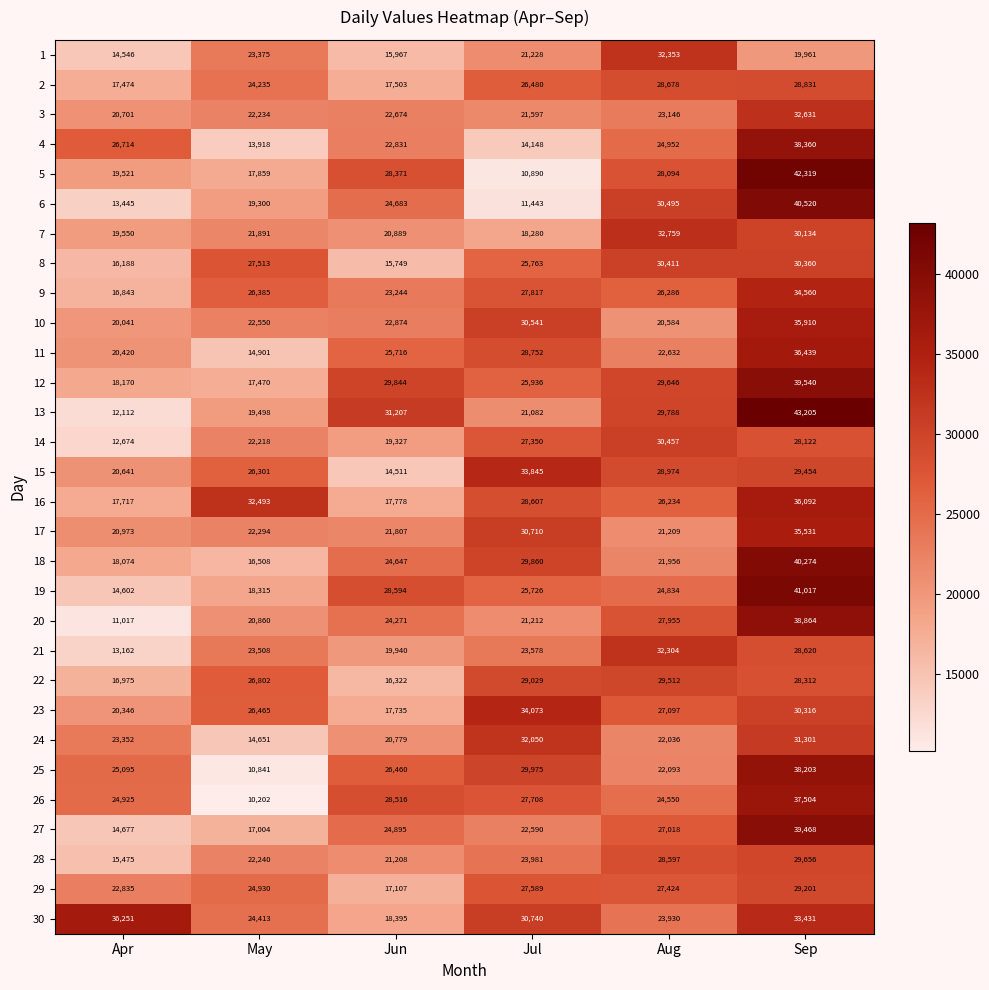

At which category is the sum across all series the highest?

Sep